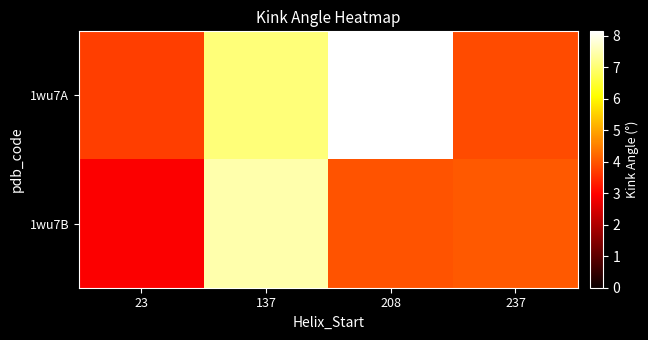

Count the number of categories in the chart.

4